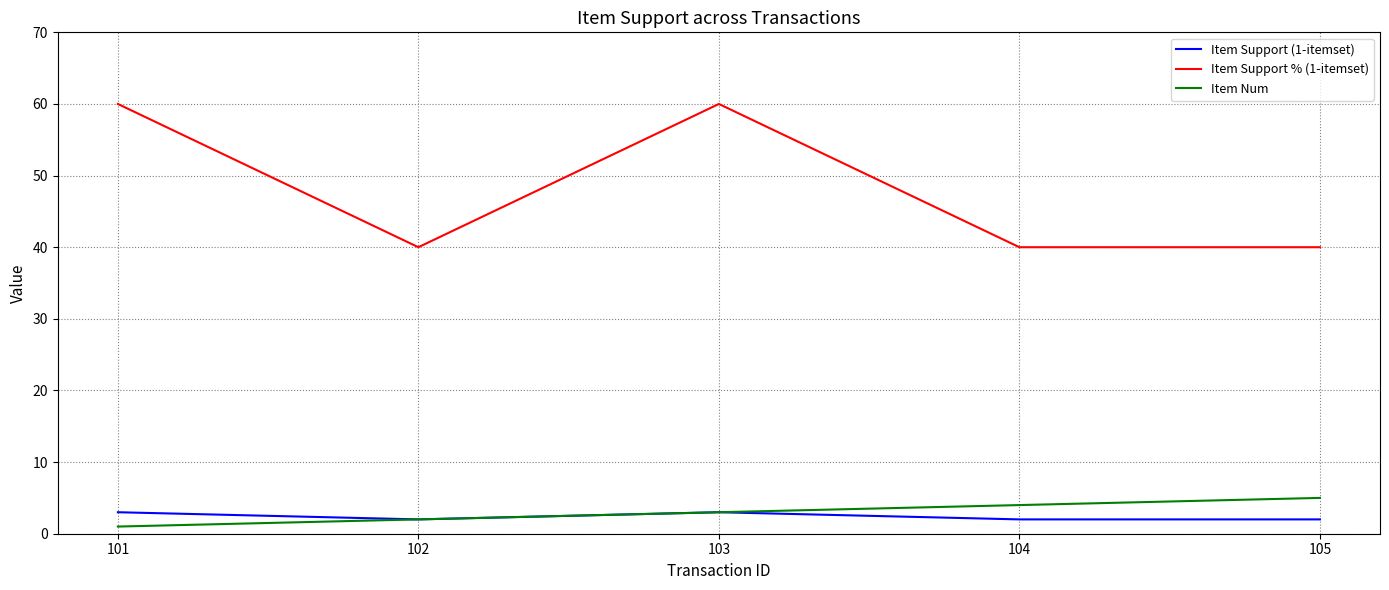

True or false: Item Num and Item Support % (1-itemset) cross at least once.

False